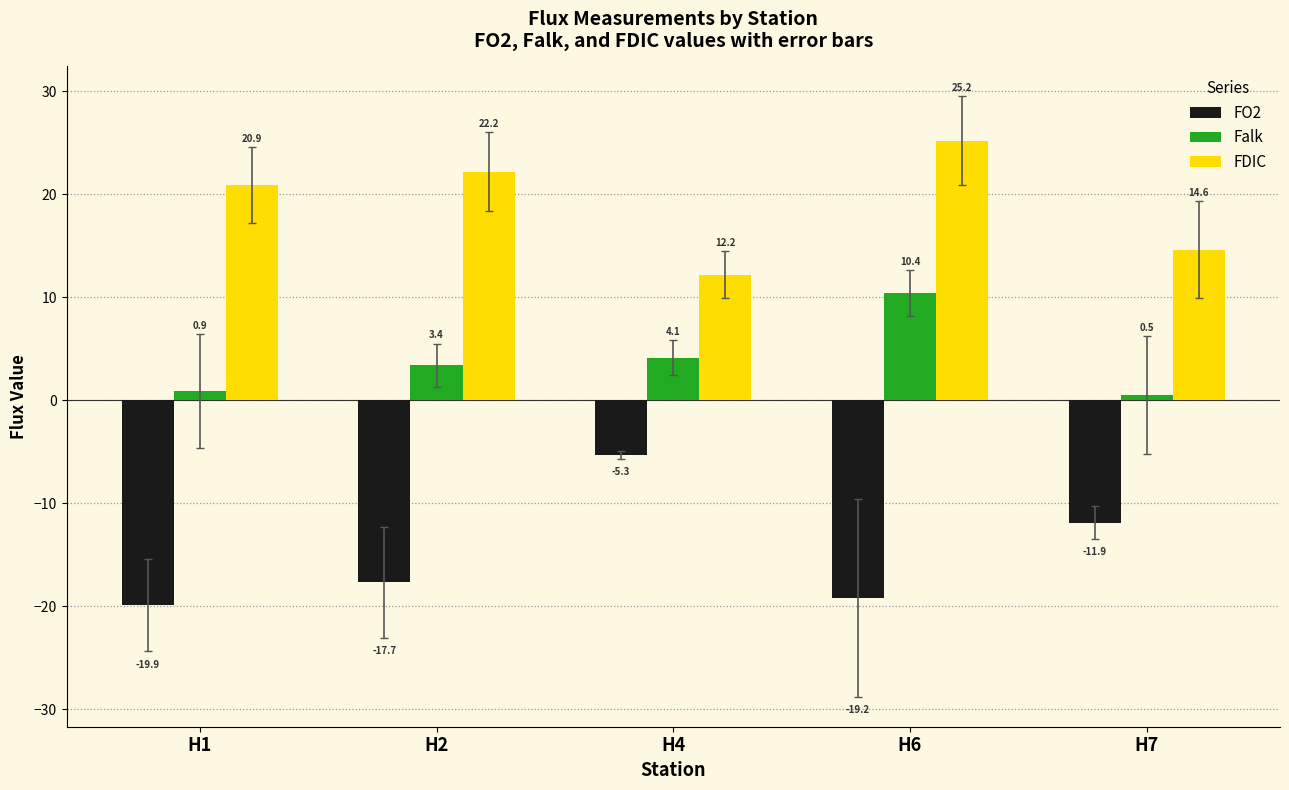

What is the value of the FO2 bar at the 4th from the left?

-19.2